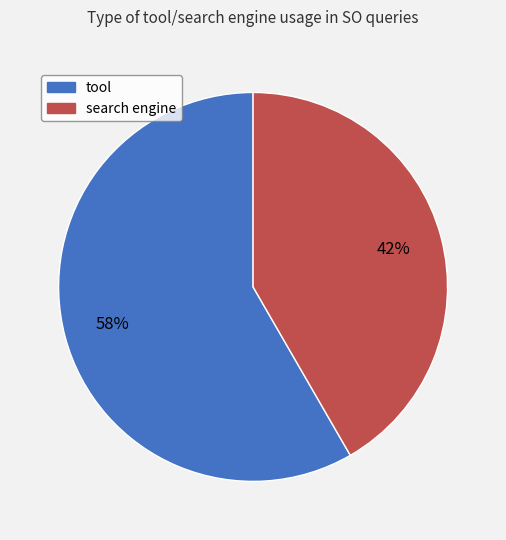

Which has a higher value, tool or search engine?

tool